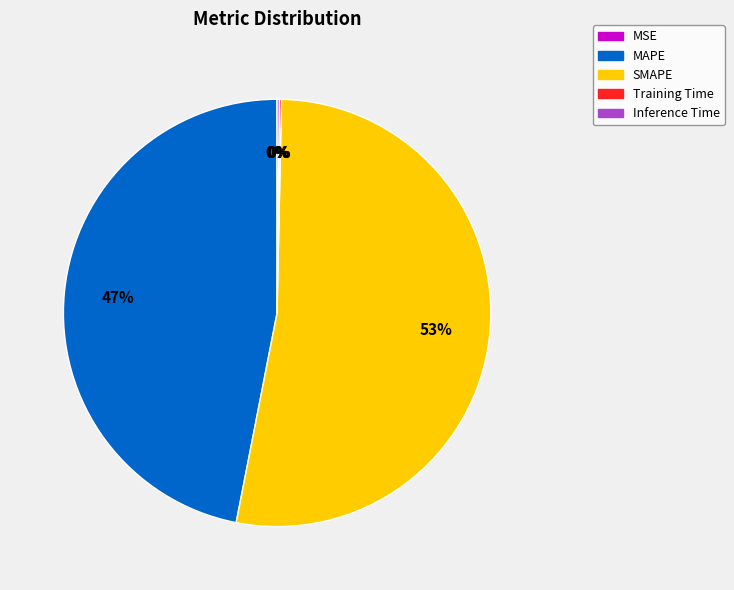

Which category has the biggest portion of the pie?

SMAPE